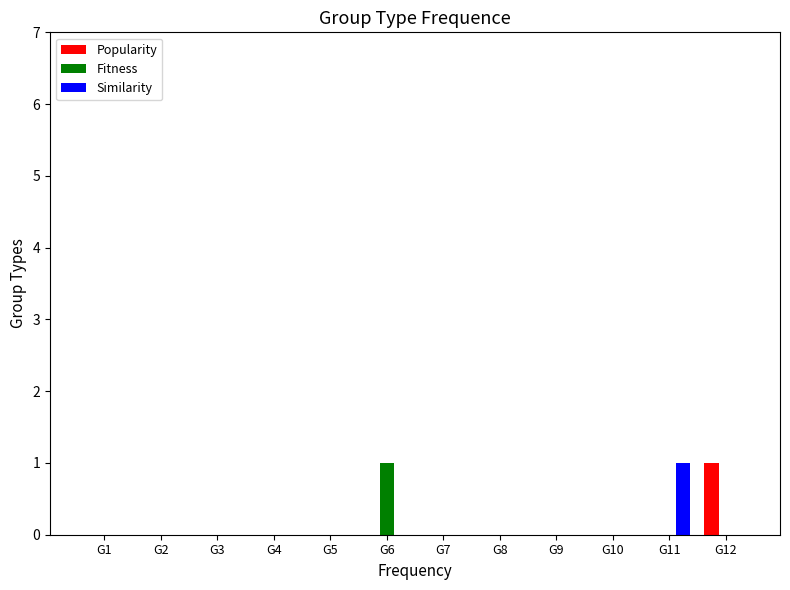

Reading left to right, transcribe all the data shown in this chart.

Popularity: 0	0	0	0	0	0	0	0	0	0	0	1
Fitness: 0	0	0	0	0	1	0	0	0	0	0	0
Similarity: 0	0	0	0	0	0	0	0	0	0	1	0